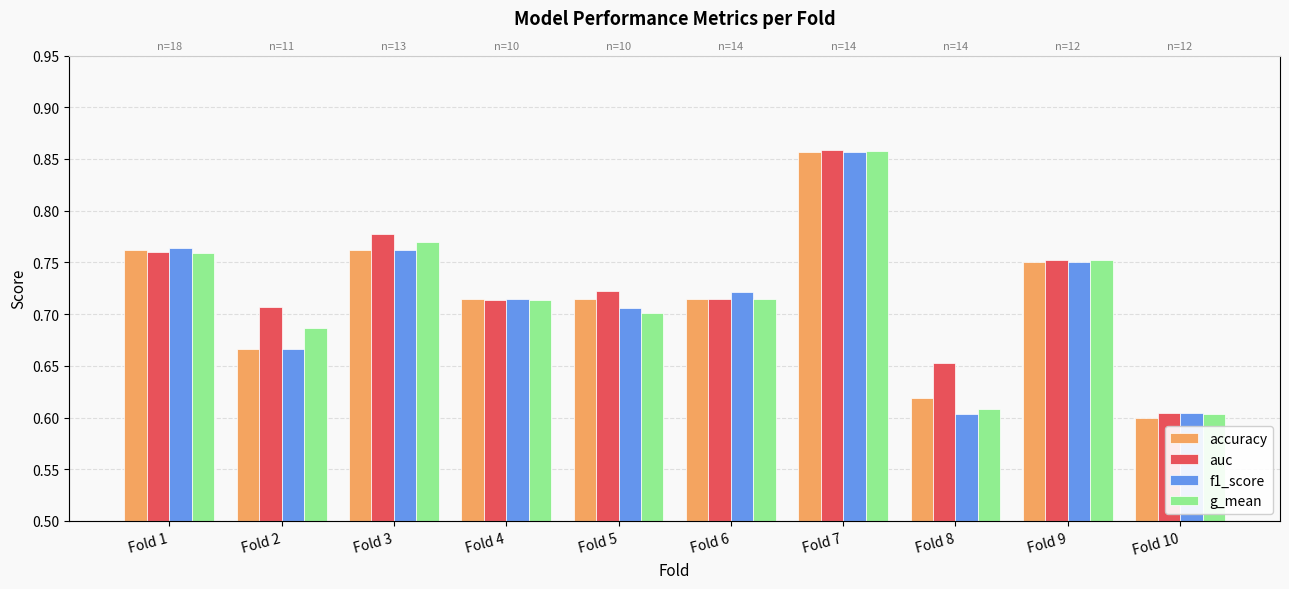

What is the greatest value displayed?

0.9